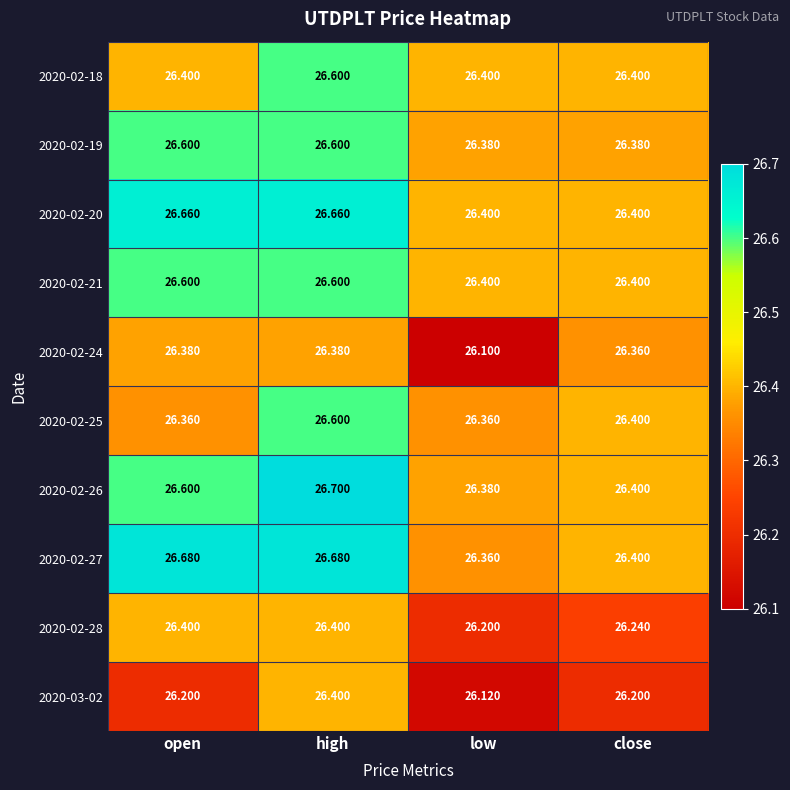

Is the value of 2020-02-24 at open greater than the value of 2020-03-02 at open?

Yes